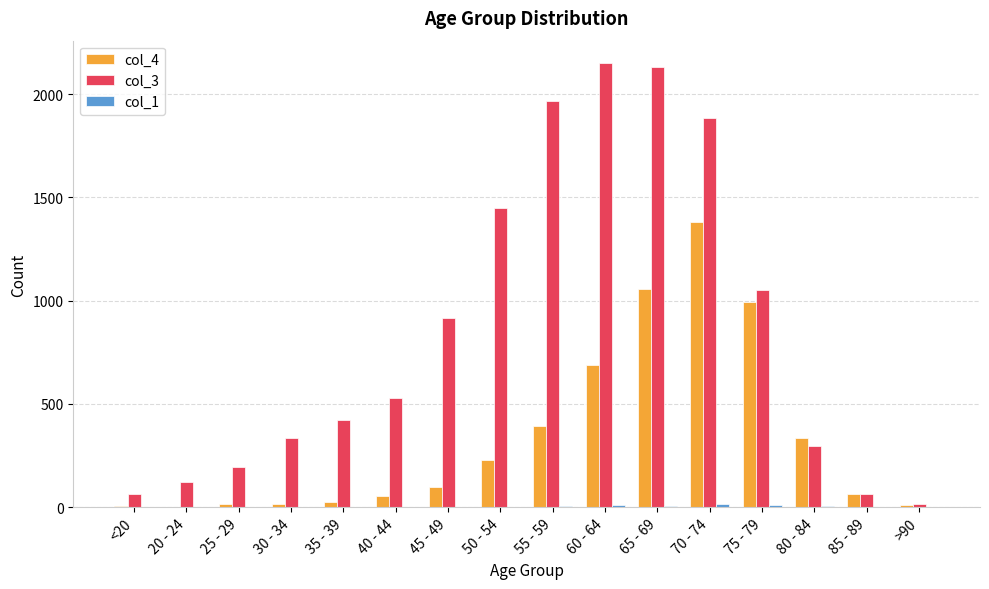

The value of col_3 at 30 - 34 is 333. True or false?

True